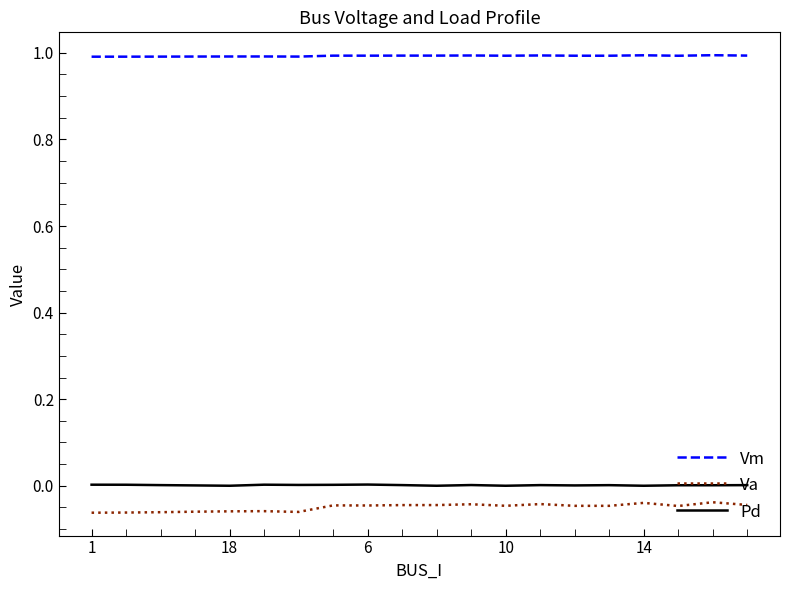

Which series has the widest spread of values?

Va